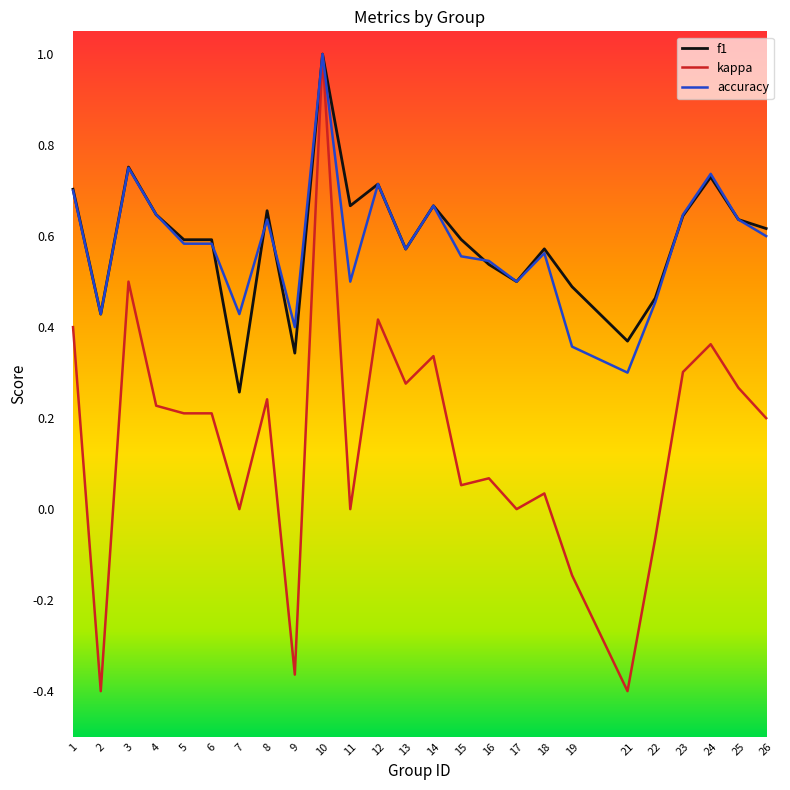

What is the highest value of the kappa series?

1.0